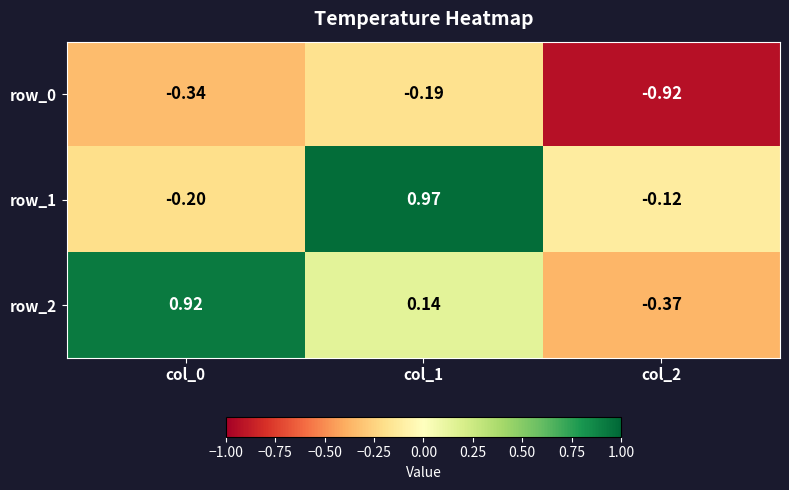

How many distinct data groups are displayed?

3